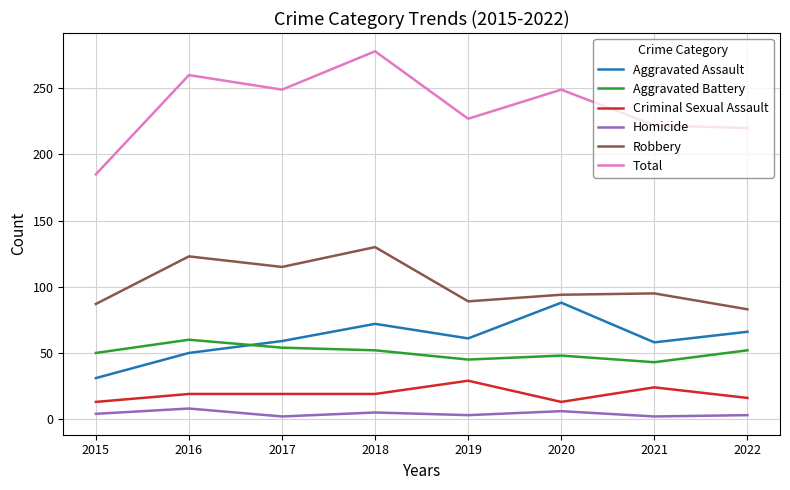

What is the difference between the maximum and second lowest values in the Aggravated Assault series?

38